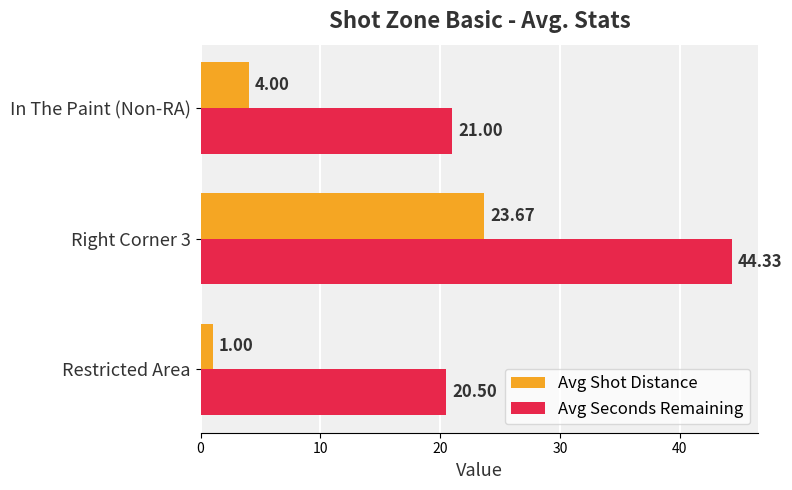

How many data points in Avg Seconds Remaining are less than 21?

1